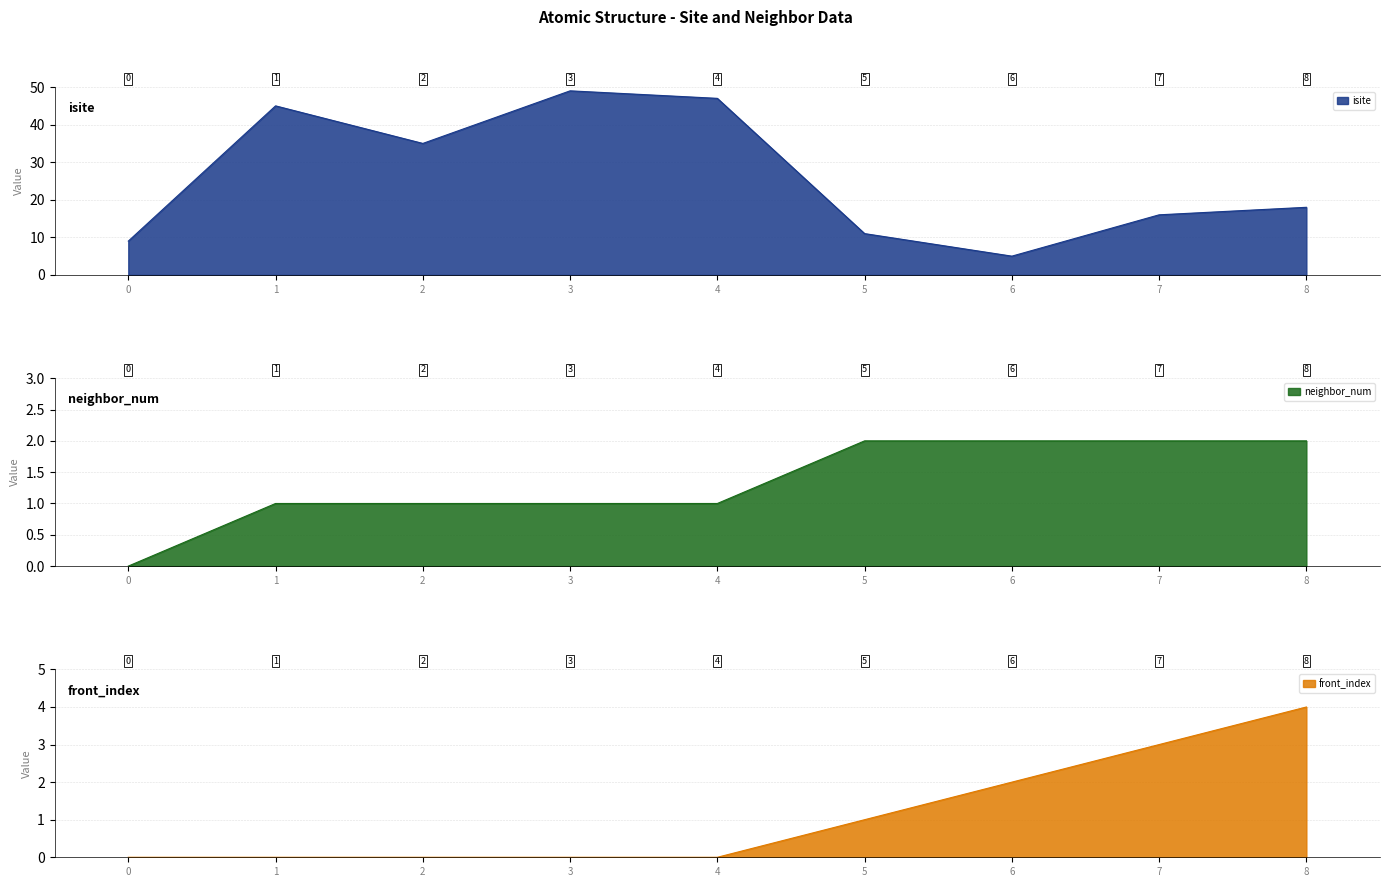

Is it true that front_index equals 3 at 7?

True